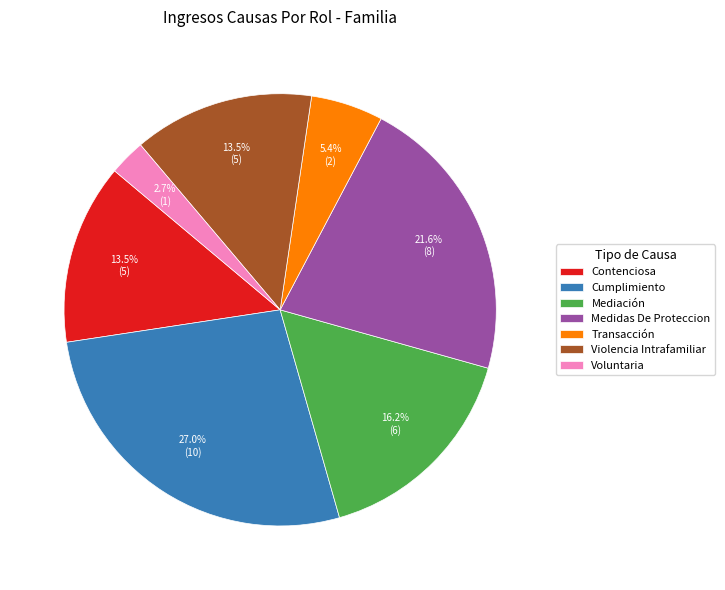

What portion of the pie excludes Voluntaria?

97.3%